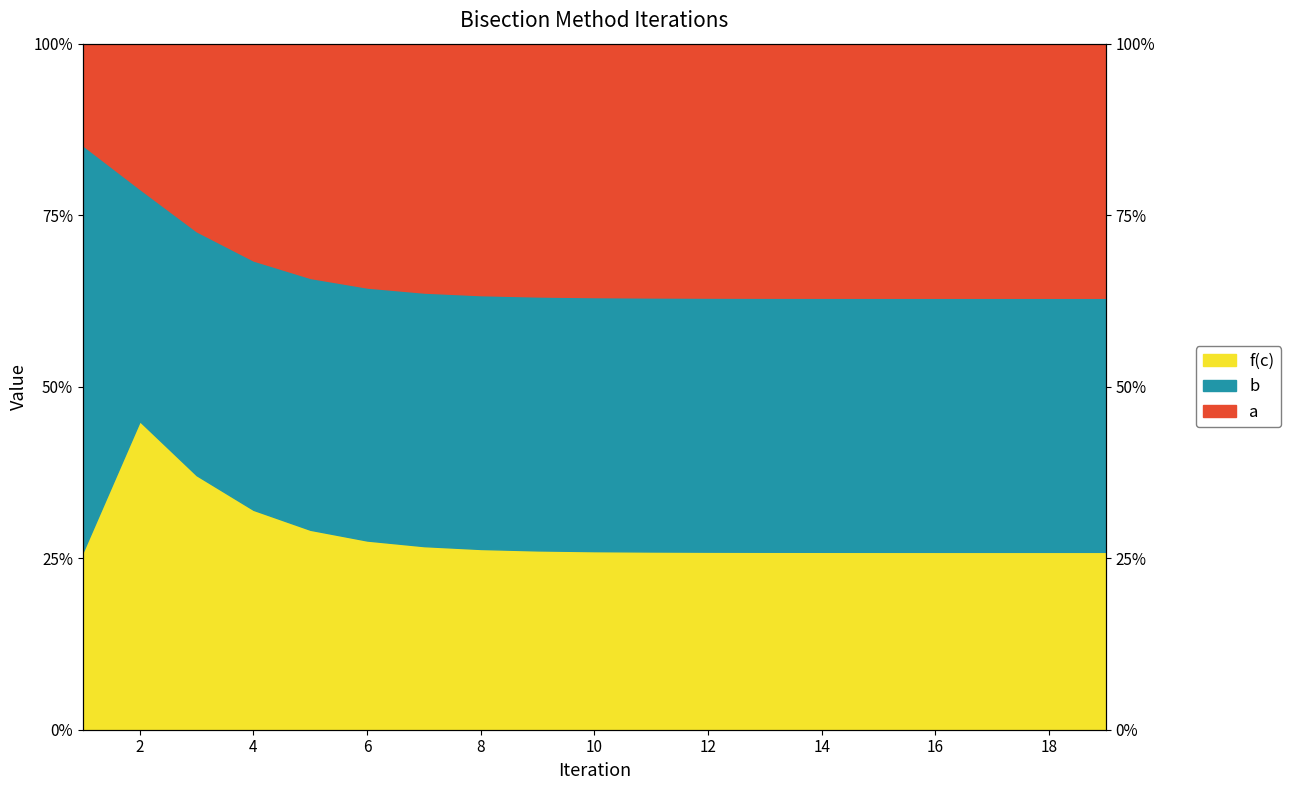

How many lines are shown in the chart?

2